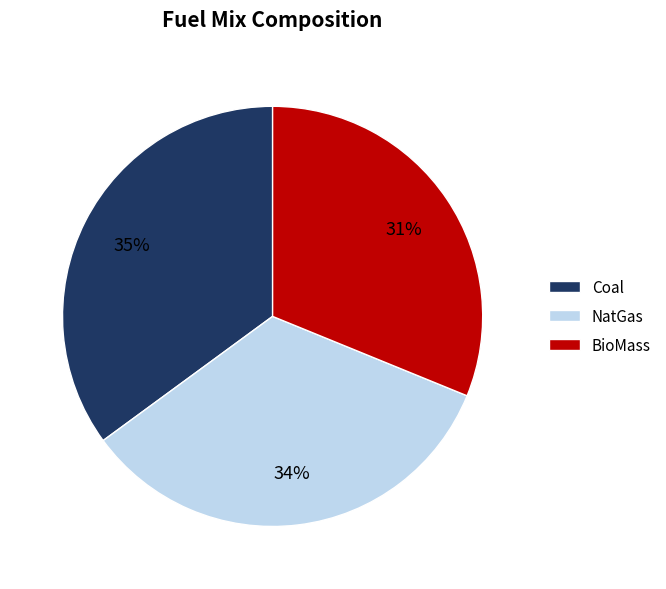

True or false: Coal accounts for 47% of the total.

False